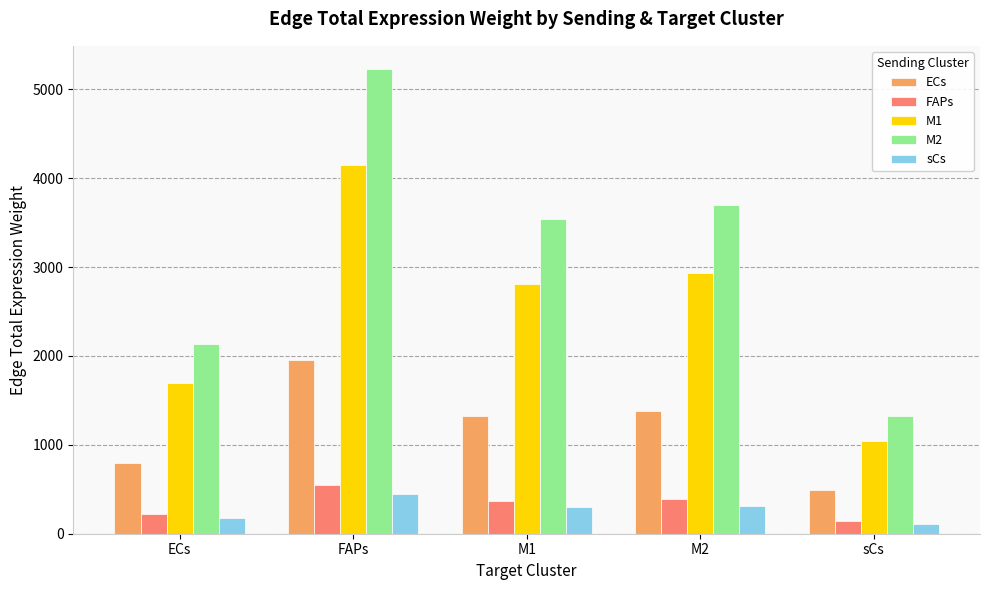

What is the label of the 4th bar from the left?

M2